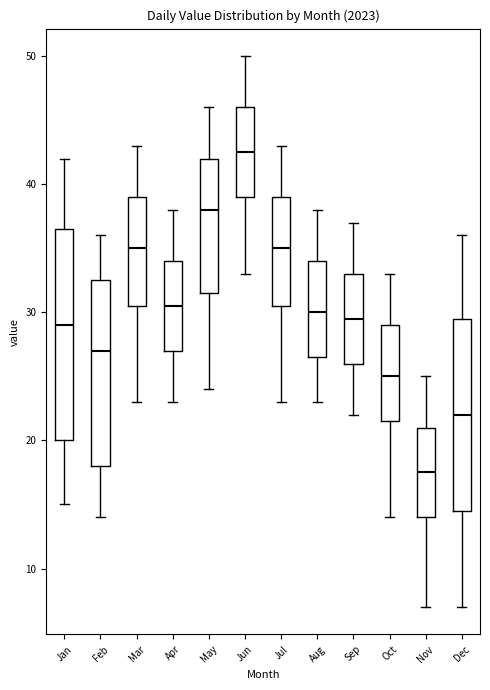

Where is the upper edge of the box for Jan on the y-axis? The values are not printed on the chart, so give them approximately, as read against the axis.

37